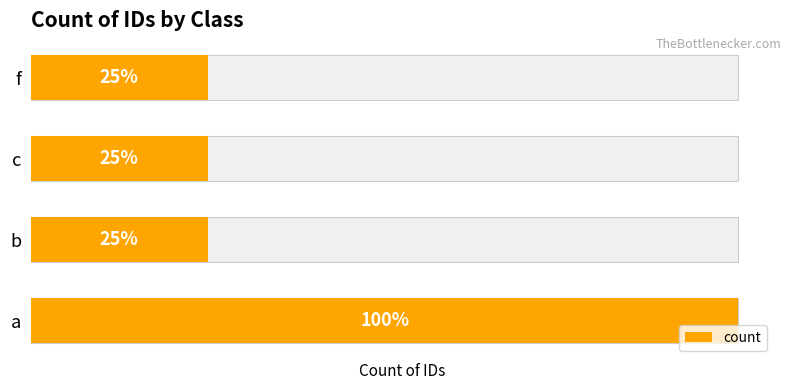

Are the bars horizontal?

Yes